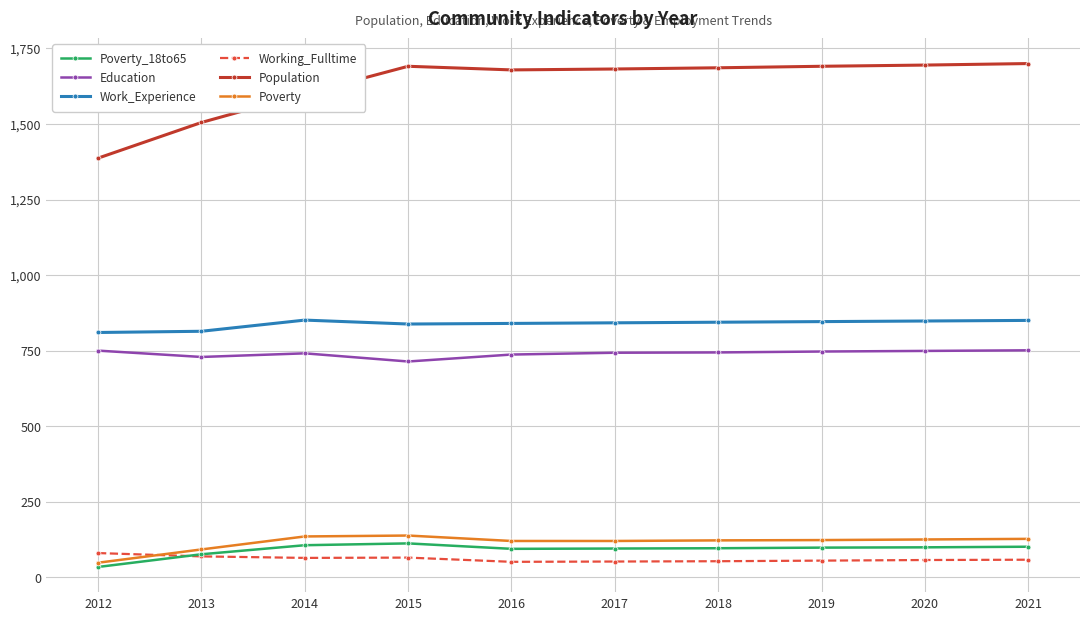

What is the difference between the highest and lowest values at 2021?

1642